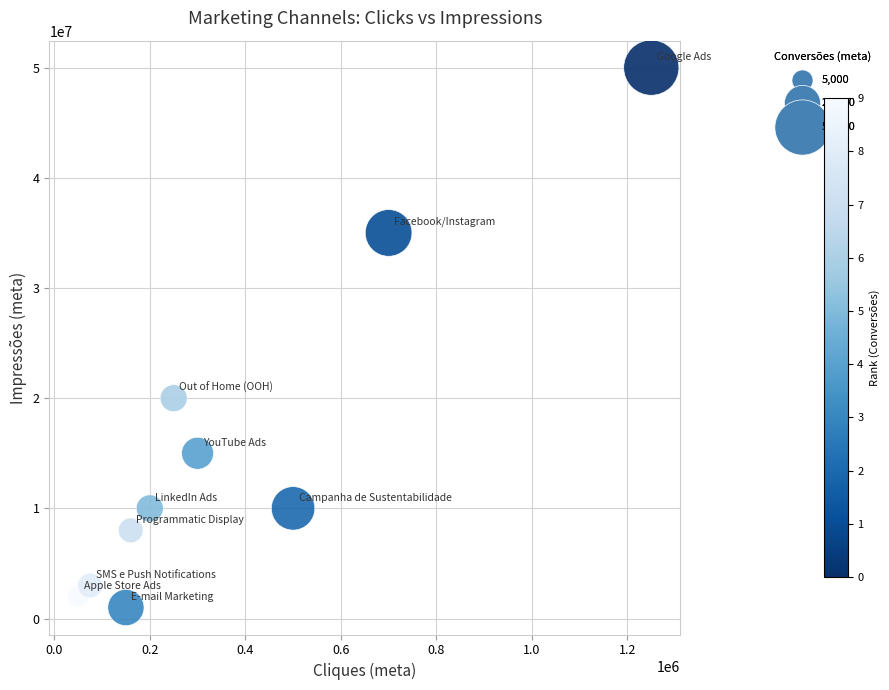

What is the range of Y values (max minus min)?

49000000